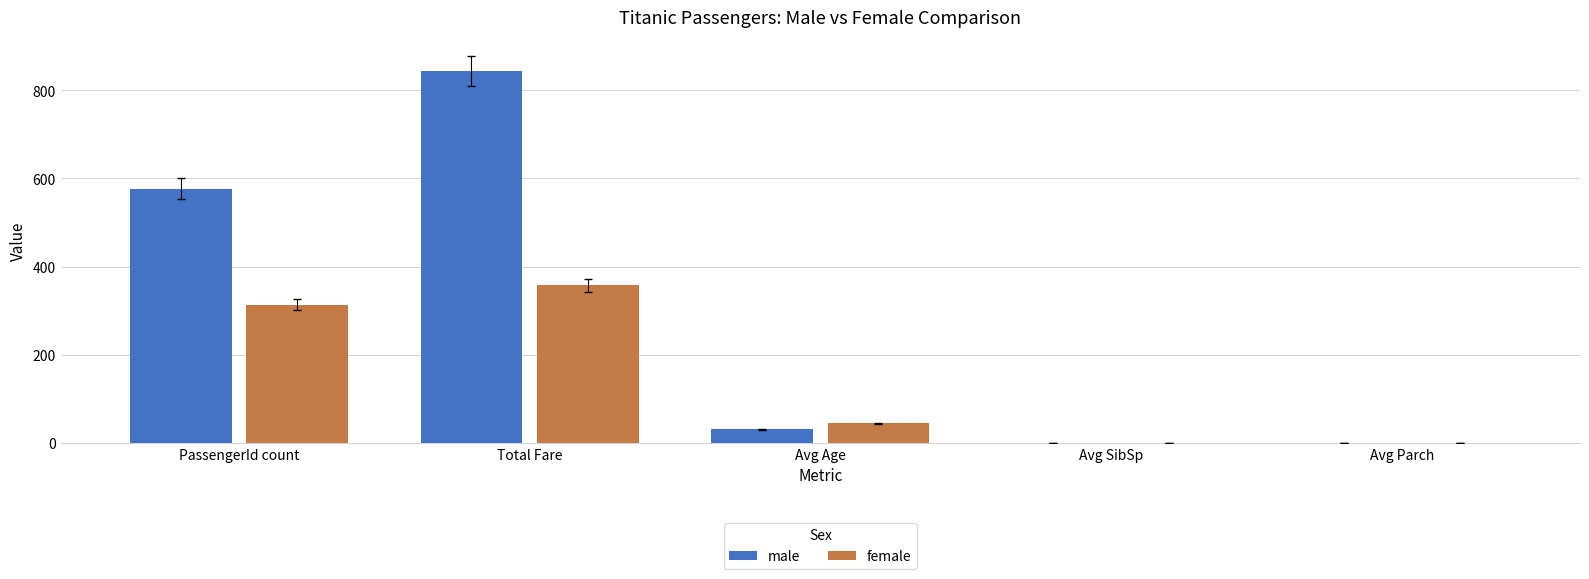

Which category has the highest value in the male series?

Total Fare